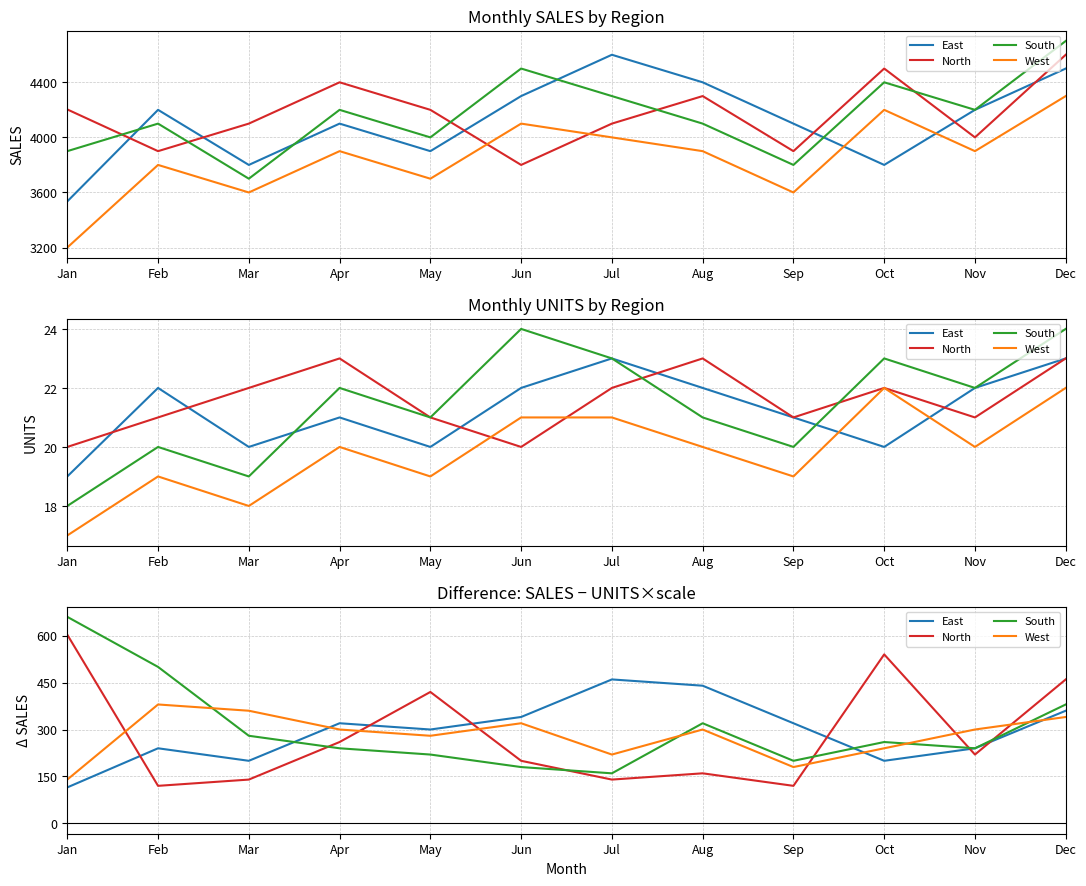

Where is South nearest to the value 410?

Dec